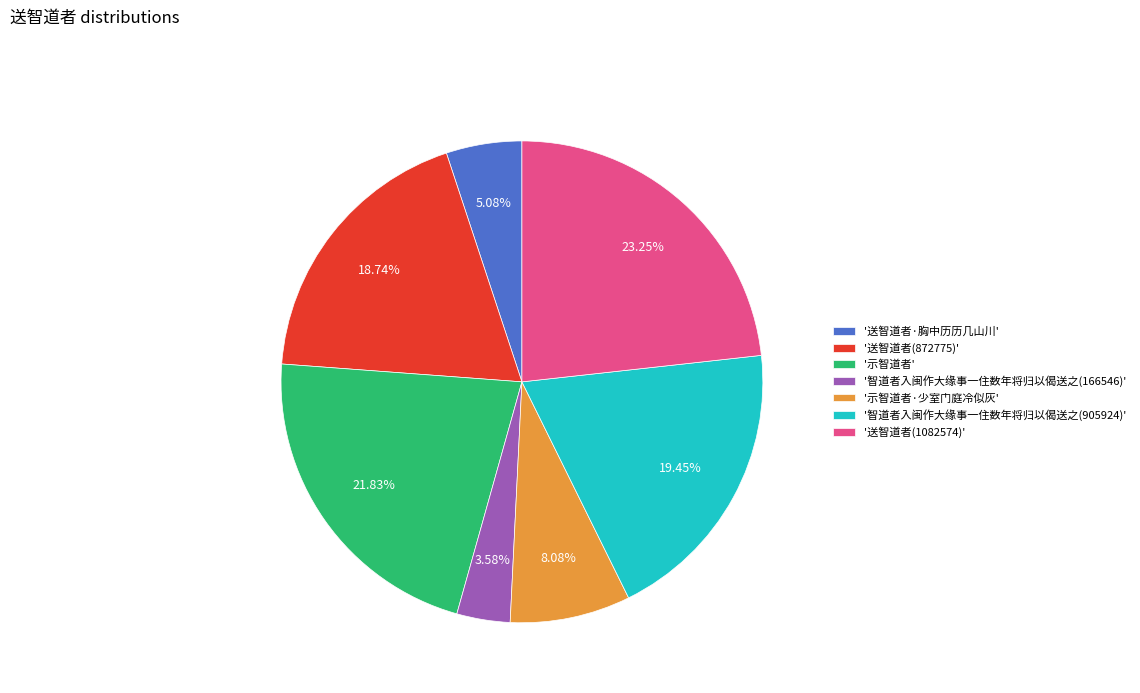

What is the smallest slice in the pie chart?

'智道者入闽作大缘事一住数年将归以偈送之(166546)'